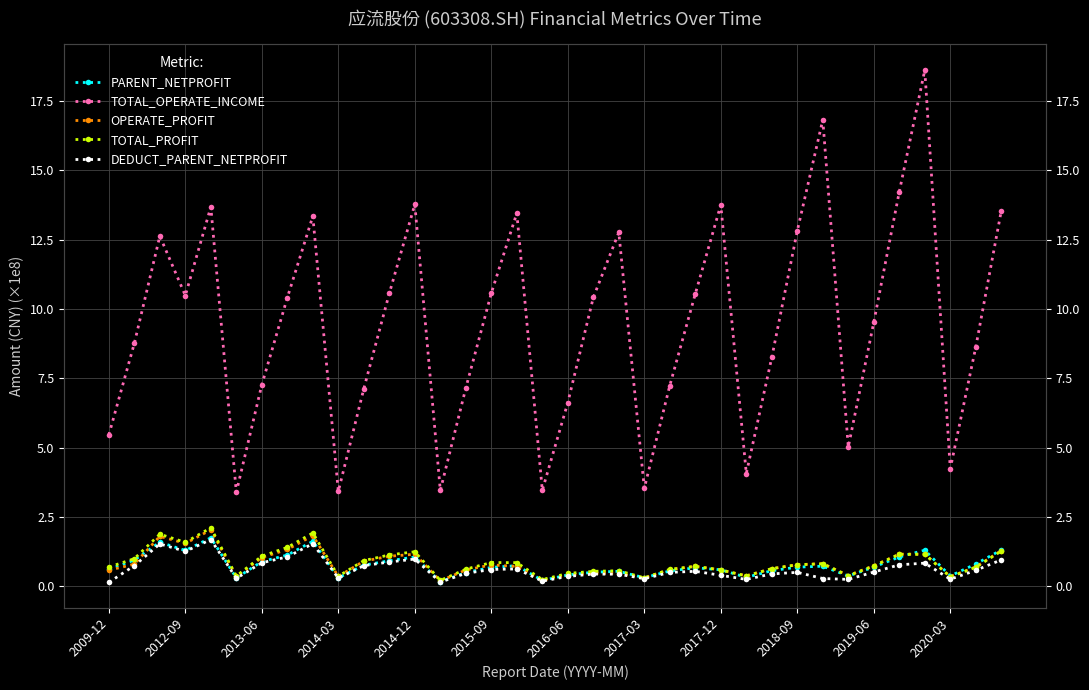

True or false: OPERATE_PROFIT has a value of 0.1 at 25.

False